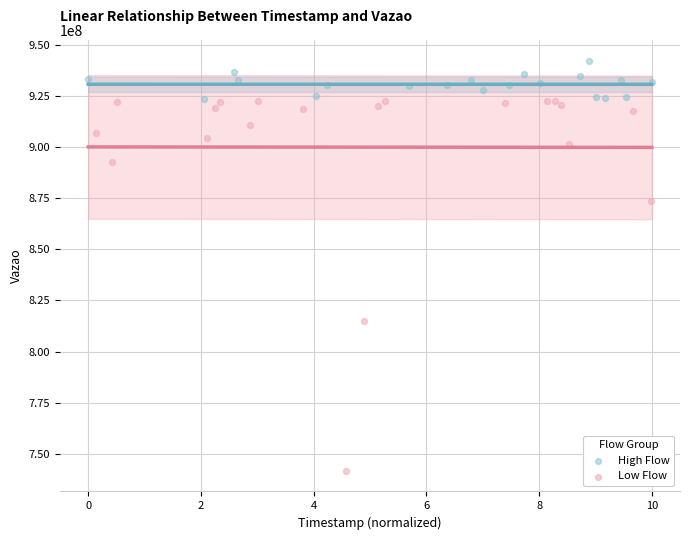

Which series reaches the minimum Y coordinate?

Low Flow